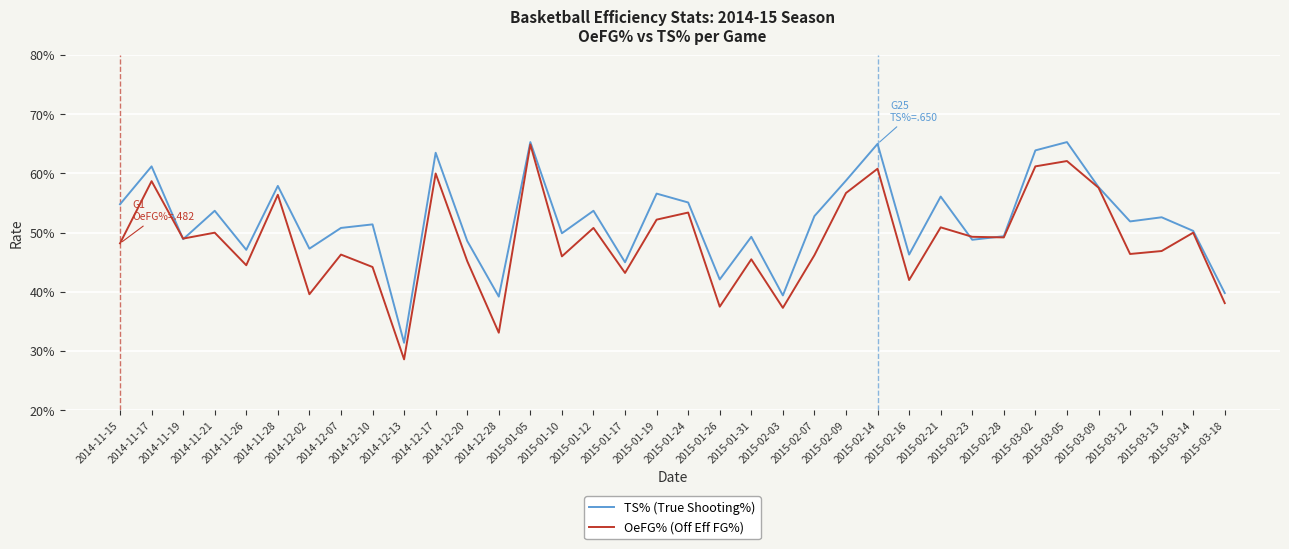

What are all the series names shown in the legend?

TS% (True Shooting%), OeFG% (Off Eff FG%)